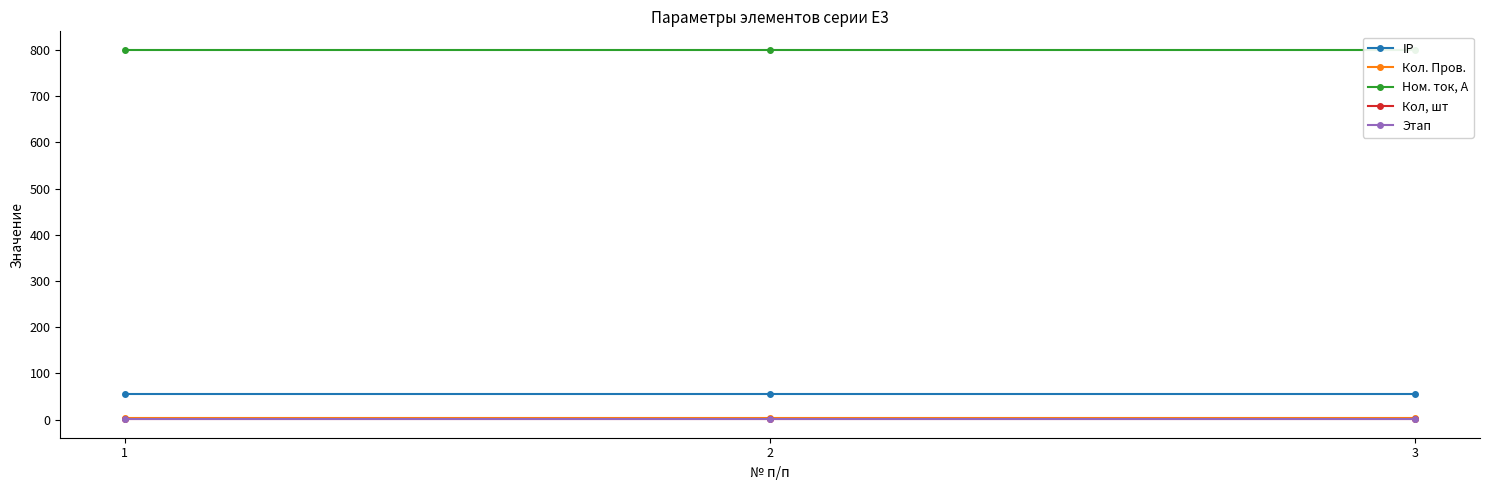

What is the spread (max minus min) of values at 2?

799